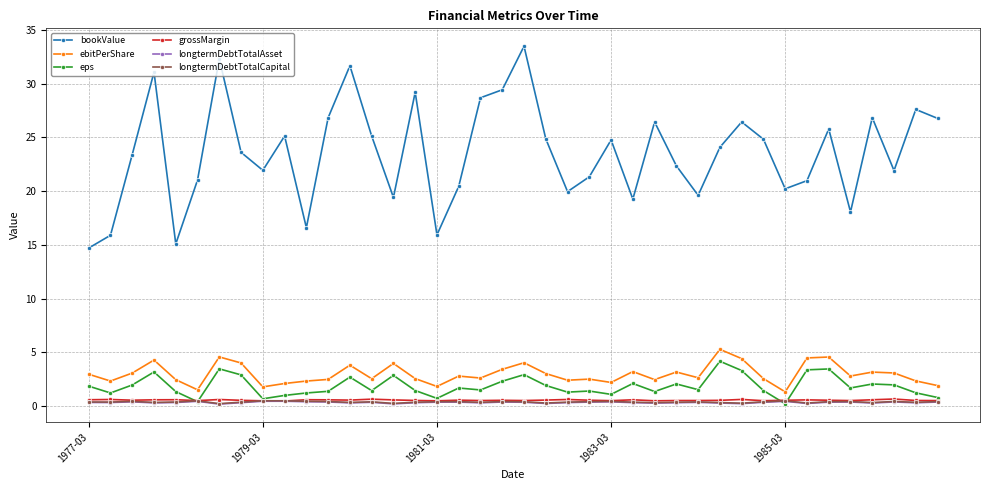

Which series has the largest total across all categories?

bookValue